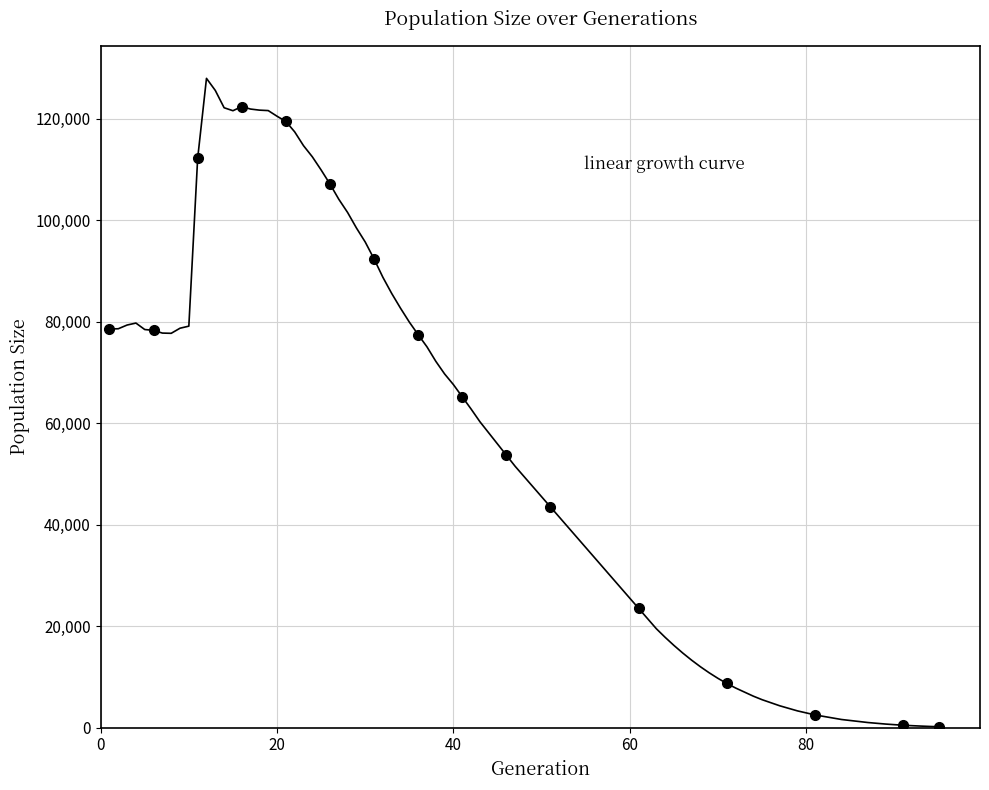

What Y value in the scatter plot is closest to 61291?

65200